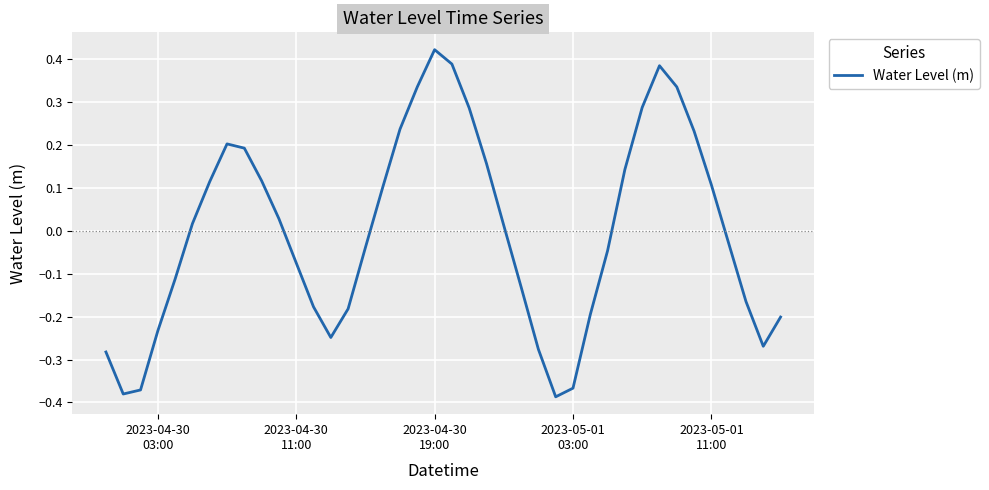

What is the difference between the maximum and minimum values?

0.8